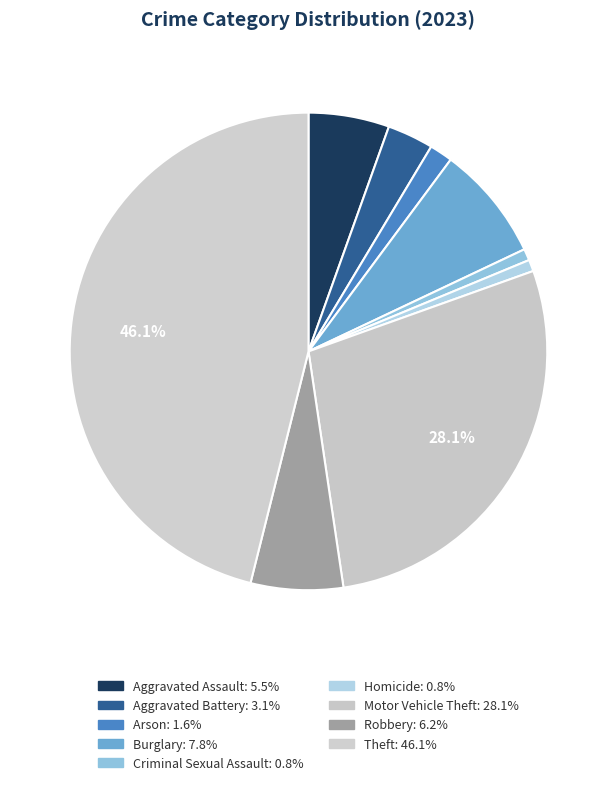

To the nearest percent, what percentage of the pie is Arson?

2%